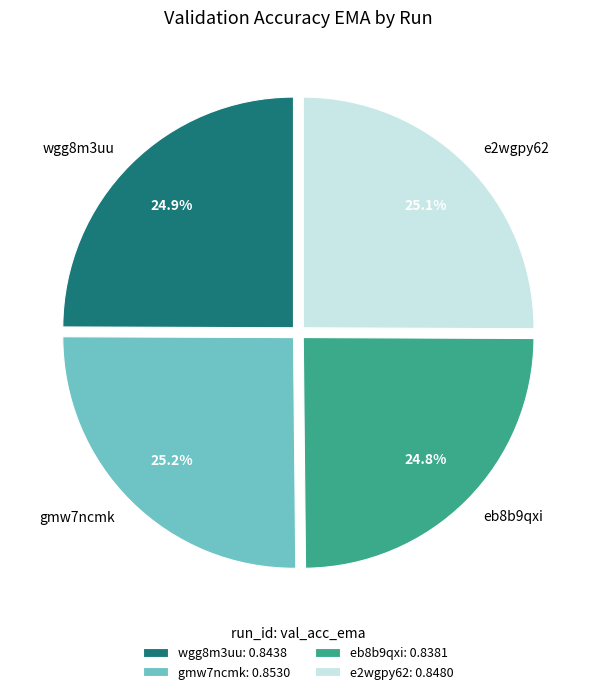

Is there any slice that represents more than half of the pie?

No